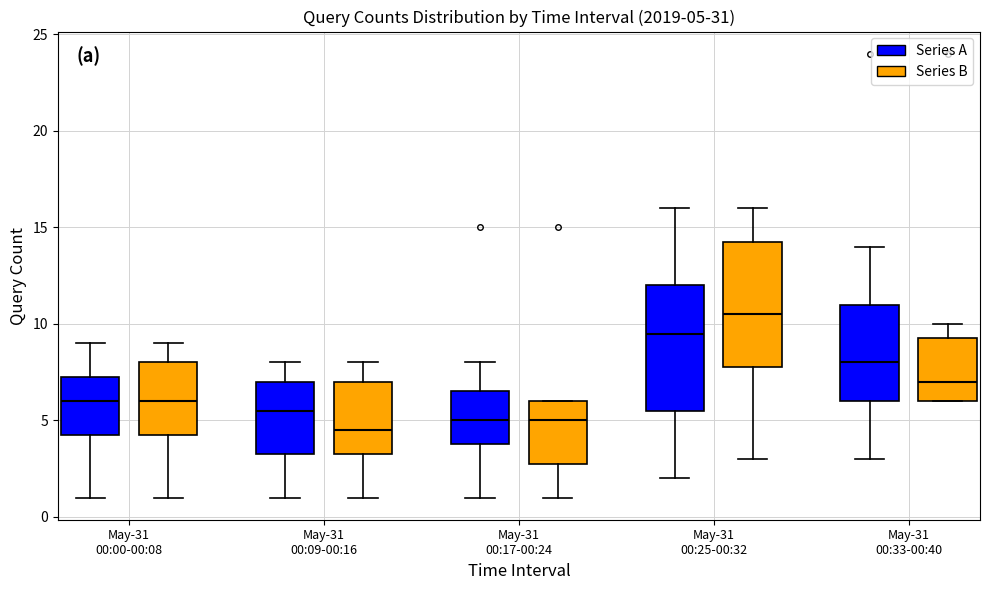

Which box has the lowest median line?

May-31 00:09-00:16 (Series B)